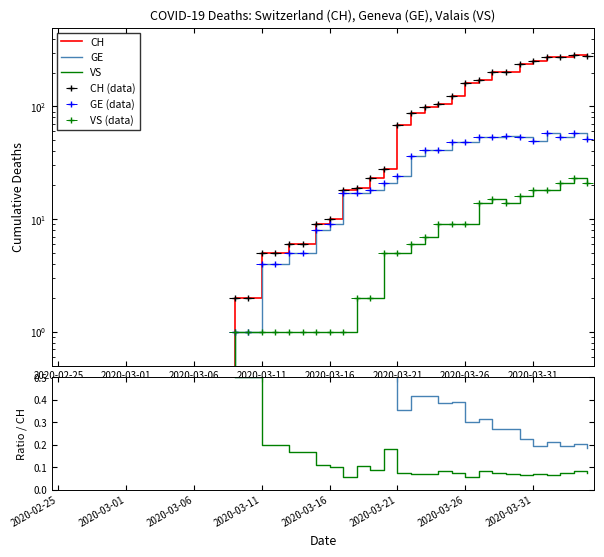

What is the difference between the GE values at 19 and 37?

46.0